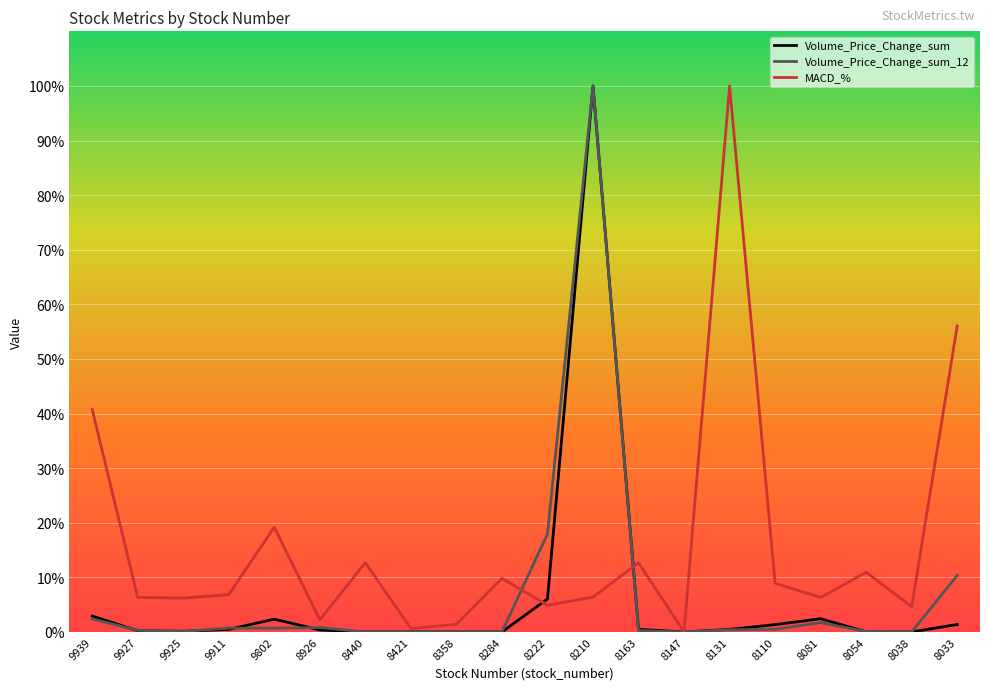

What is the highest value of the MACD_% series?

100.0